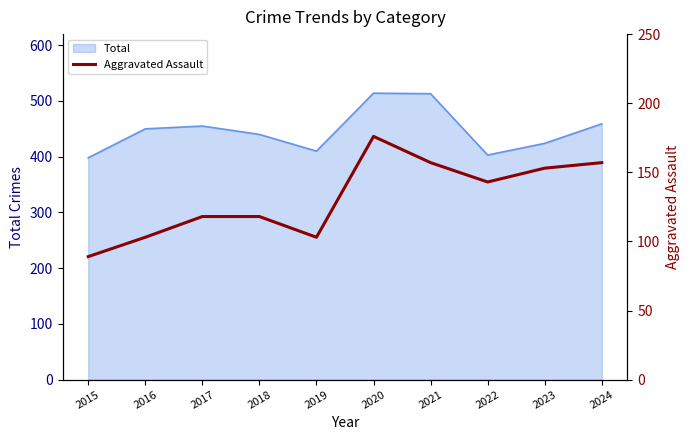

What is the highest value of the Total series?

514